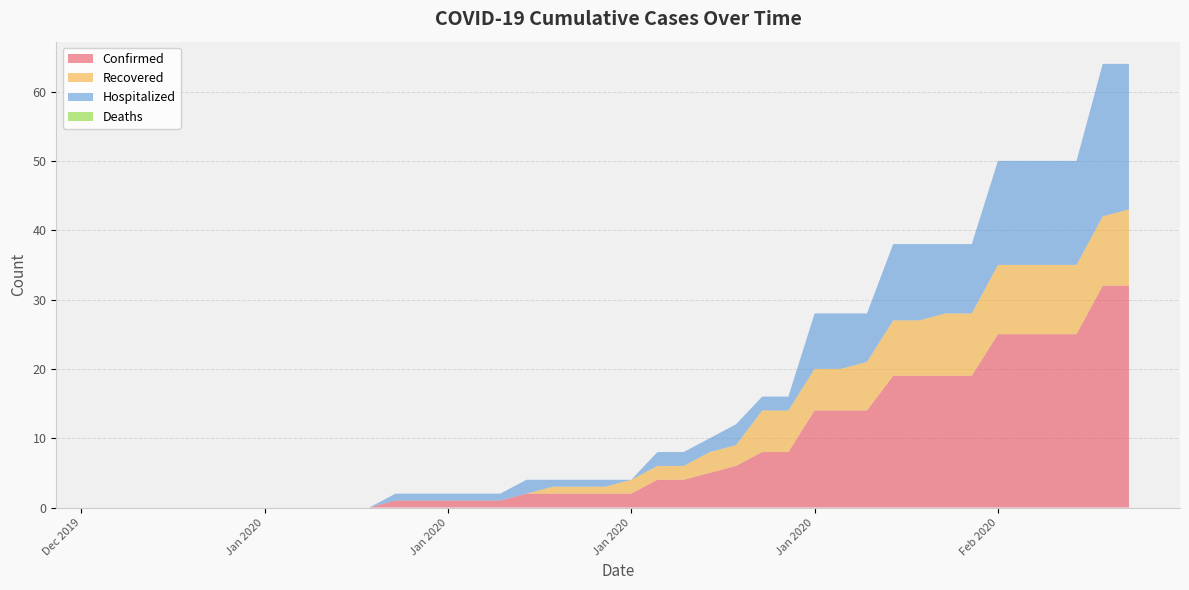

Reading left to right, list all the values displayed in this chart.

Confirmed: 0	0	0	0	0	0	0	0	0	0	0	1	1	1	1	1	2	2	2	2	2	4	4	5	6	8	8	14	14	14	19	19	19	19	25	25	25	25	32	32
Recovered: 0	0	0	0	0	0	0	0	0	0	0	0	0	0	0	0	0	1	1	1	2	2	2	3	3	6	6	6	6	7	8	8	9	9	10	10	10	10	10	11
Hospitalized: 0	0	0	0	0	0	0	0	0	0	0	1	1	1	1	1	2	1	1	1	0	2	2	2	3	2	2	8	8	7	11	11	10	10	15	15	15	15	22	21
Deaths: 0	0	0	0	0	0	0	0	0	0	0	0	0	0	0	0	0	0	0	0	0	0	0	0	0	0	0	0	0	0	0	0	0	0	0	0	0	0	0	0